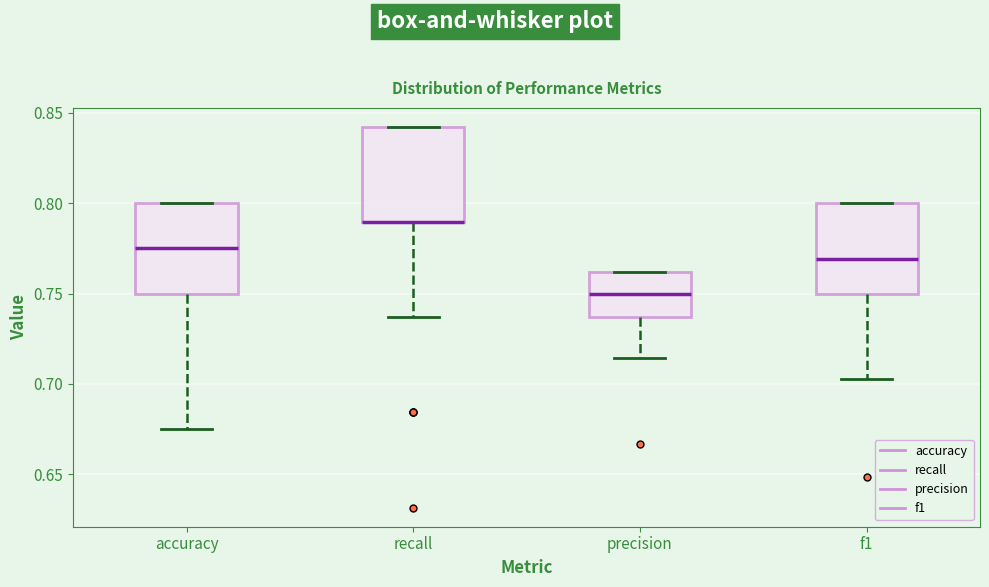

Reading left to right, transcribe this box plot: for each box, give where its median line is, the range the box spans, and where its two whiskers end, as read against the y-axis. The values are not printed on the chart, so give them approximately, as read against the axis.

accuracy: median 0.775, box 0.750 to 0.800, whiskers 0.675 to 0.800
recall: median 0.790 (drawn on the box's lower edge), box 0.790 to 0.840, whiskers 0.735 to 0.840
precision: median 0.750, box 0.735 to 0.760, whiskers 0.715 to 0.760
f1: median 0.770, box 0.750 to 0.800, whiskers 0.705 to 0.800